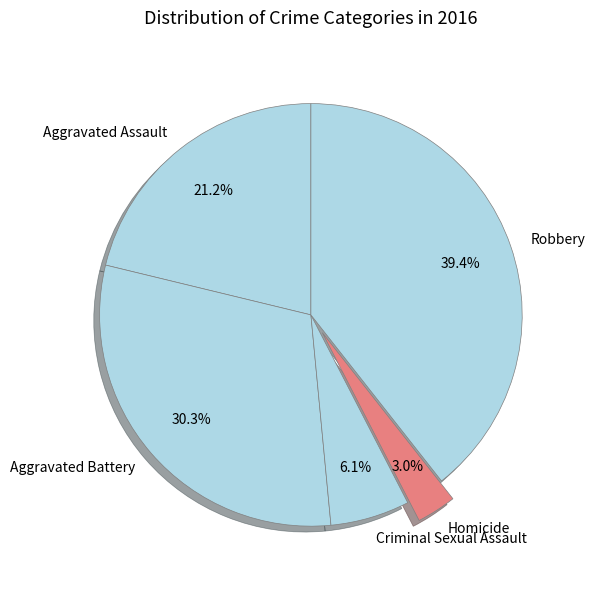

How much of the chart is everything except Aggravated Battery?

69.7%